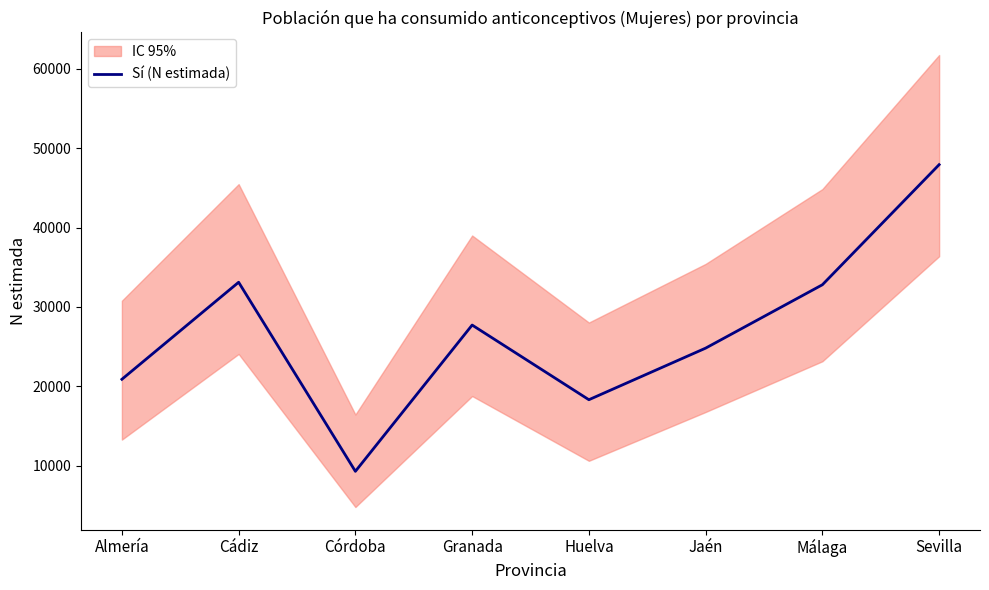

Where is the first local maximum?

Cádiz